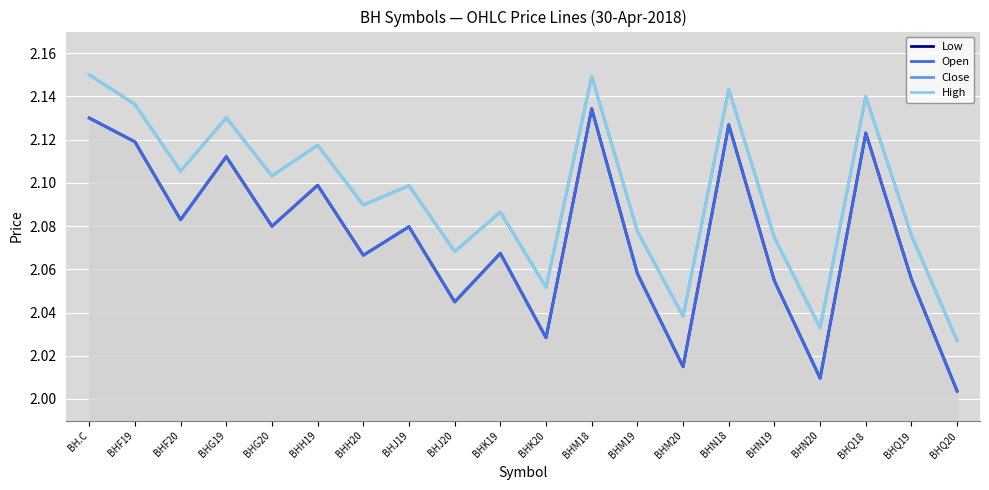

At BHJ19, list the series in order from smallest to largest.

Low, Open, Close, High